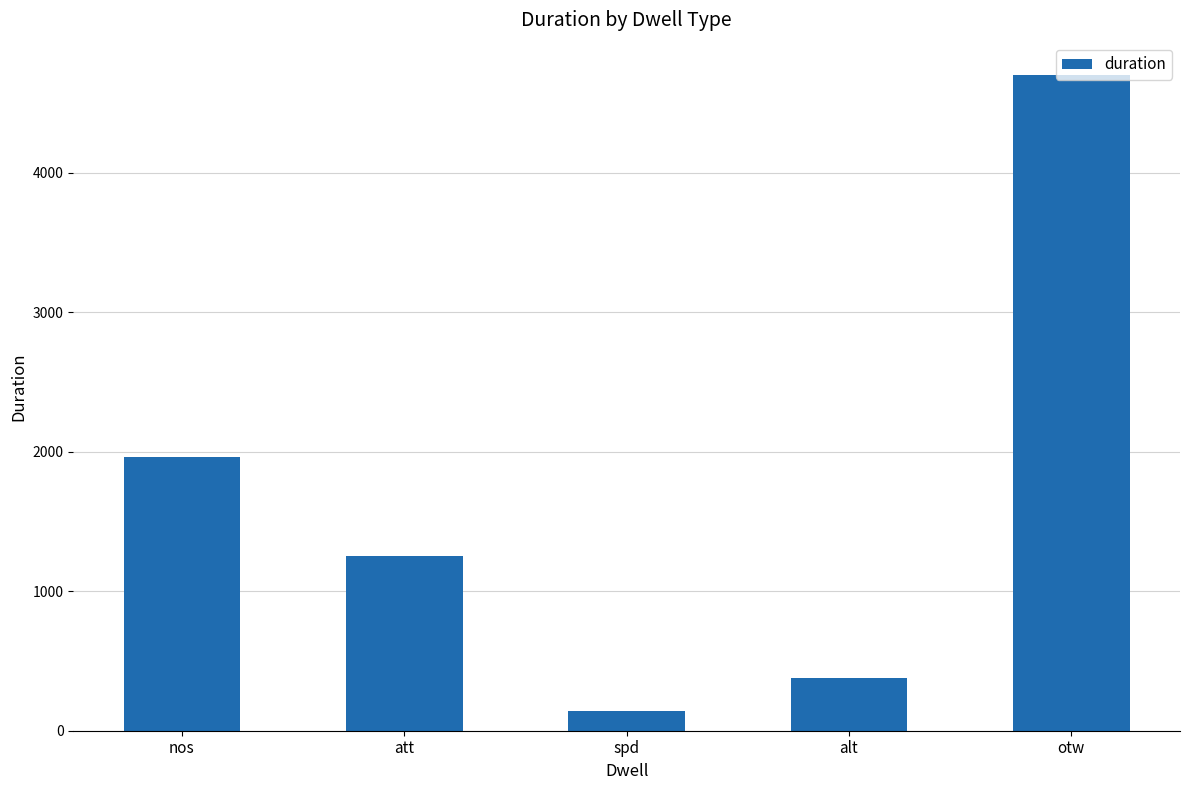

Is it true that the value at otw is 4698?

True